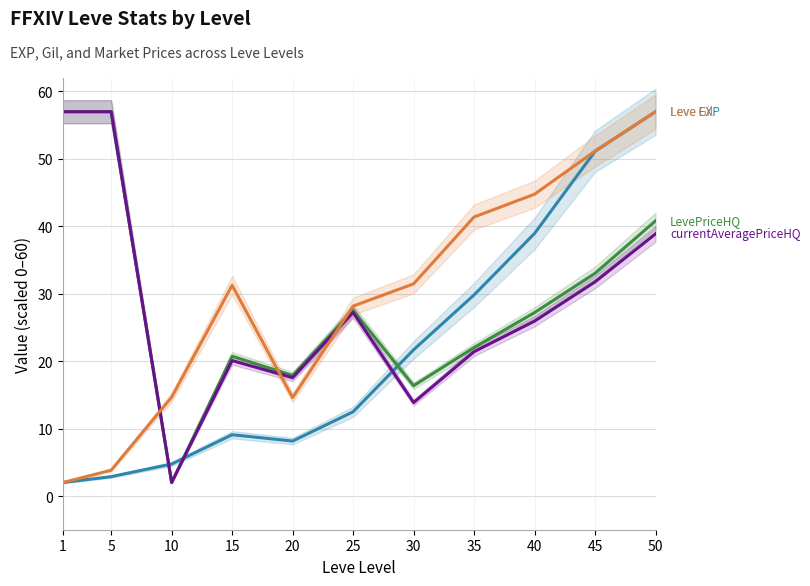

After their last crossing, which series has the higher values: LevePriceHQ or Leve EXP?

Leve EXP